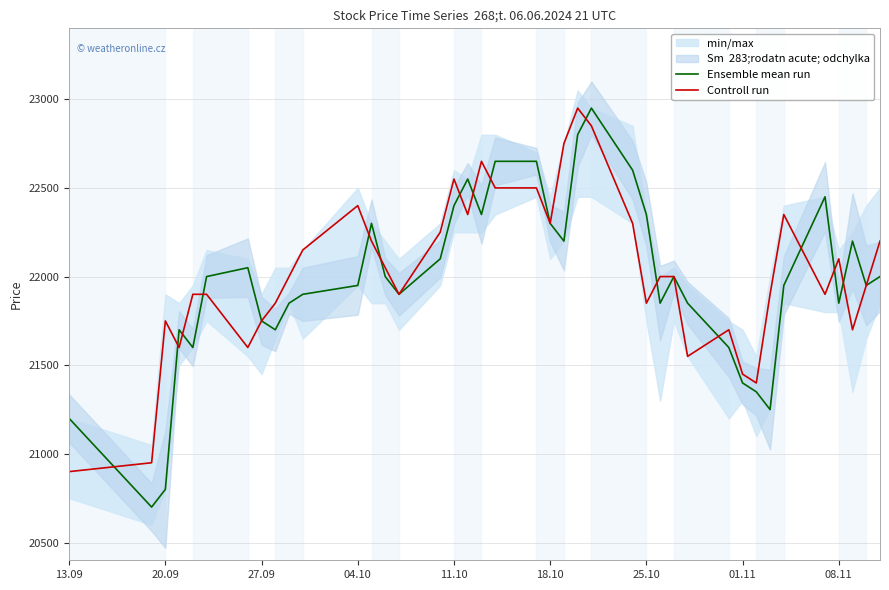

The value of Controll run at 18.10 is 33341. True or false?

False